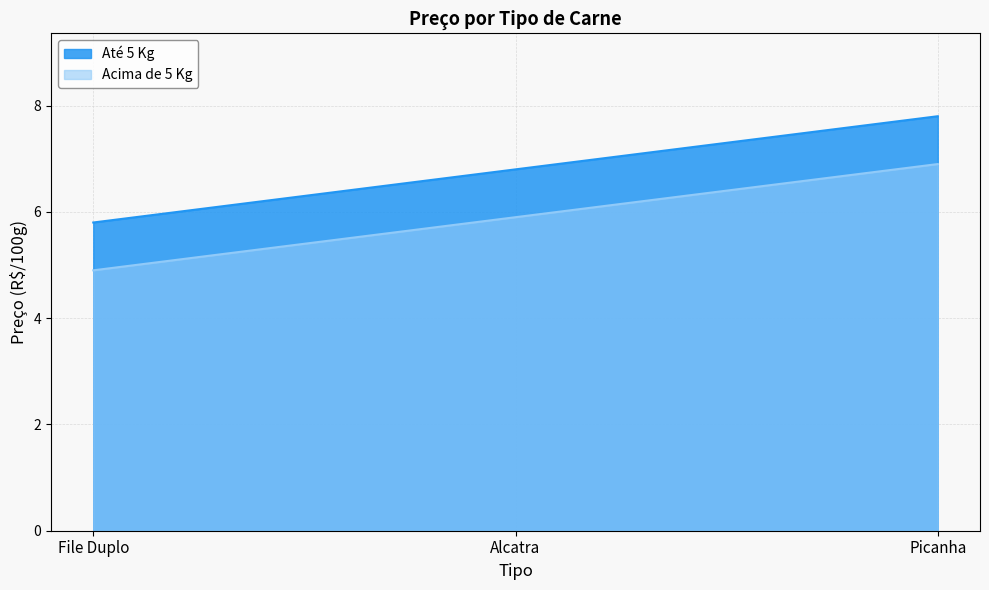

Between File Duplo and Alcatra, which is larger?

Alcatra